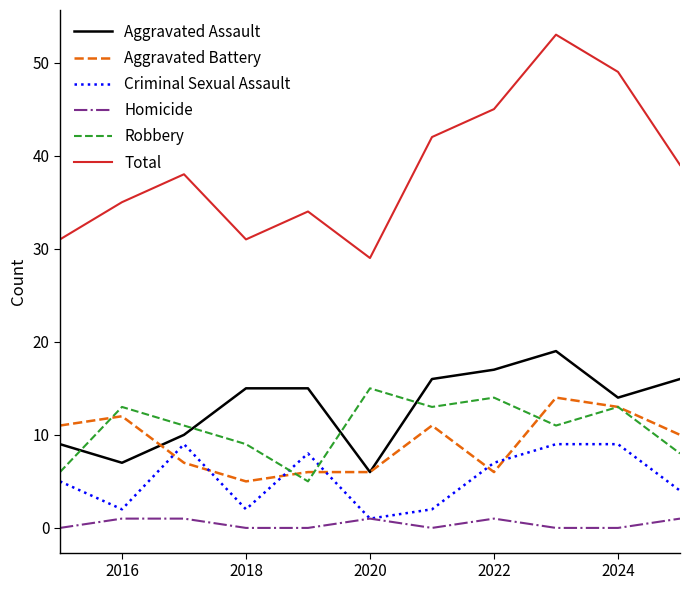

What is the maximum value for Aggravated Battery?

14